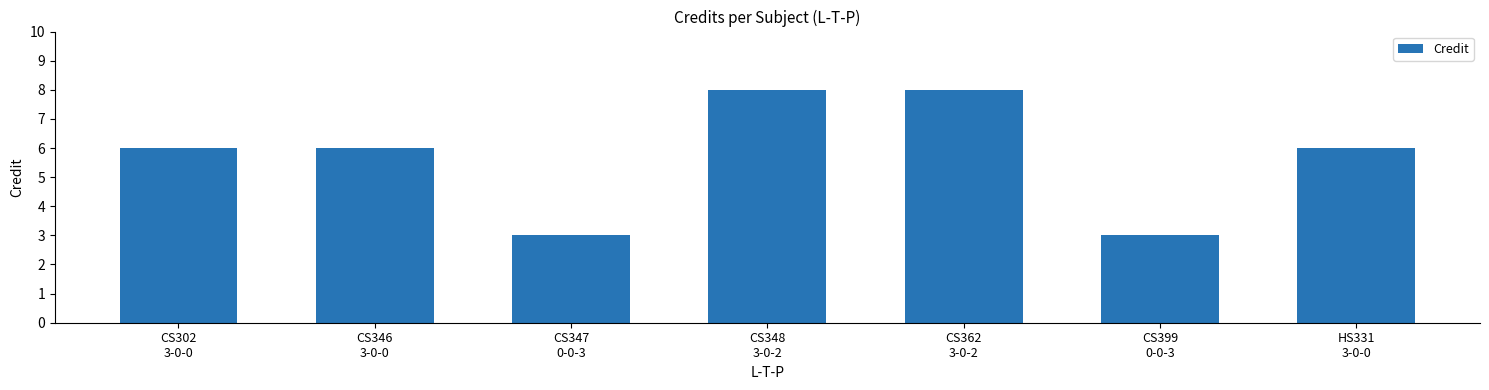

What is the minimum value shown in the chart?

3